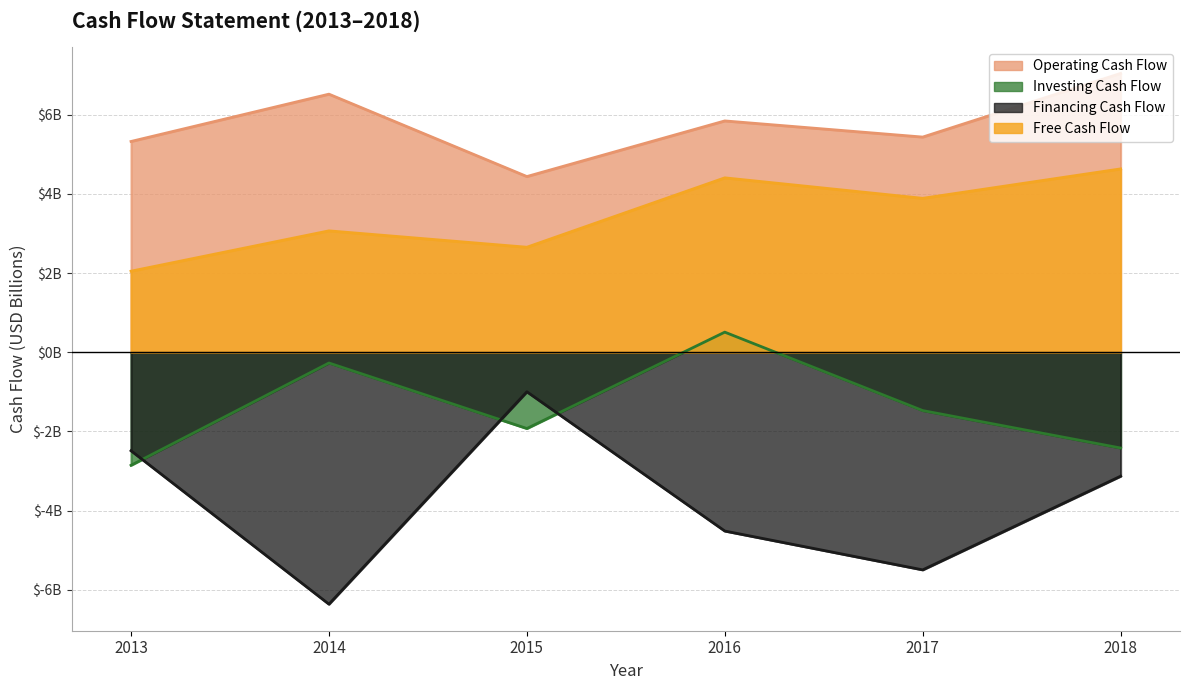

True or false: Free Cash Flow has a value of 2.7 at 2015.

True